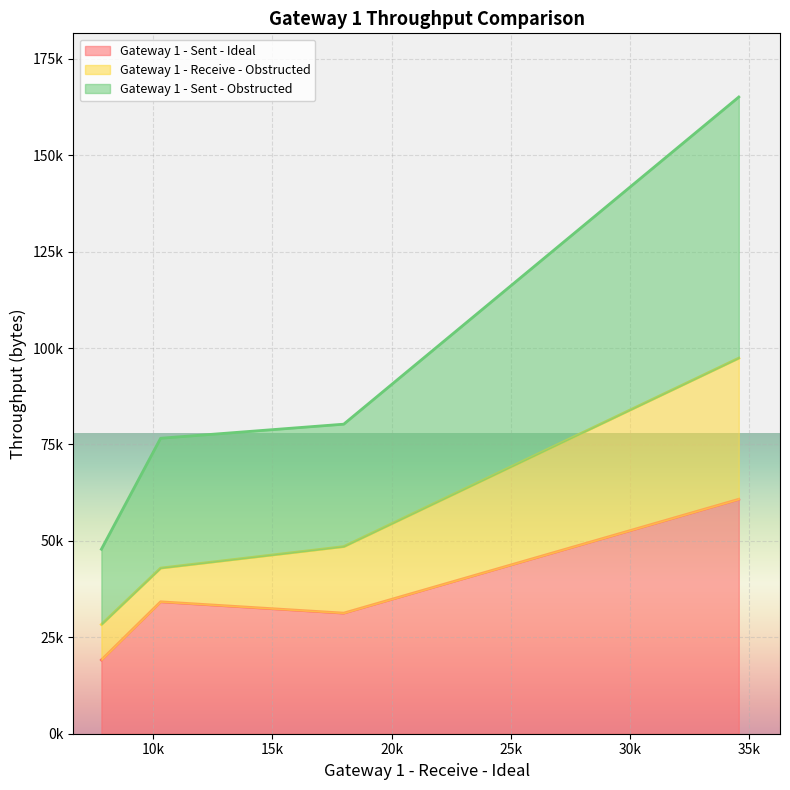

The Gateway 1 - Sent - Obstructed series shows 120747.4 at 10k. True or false?

False